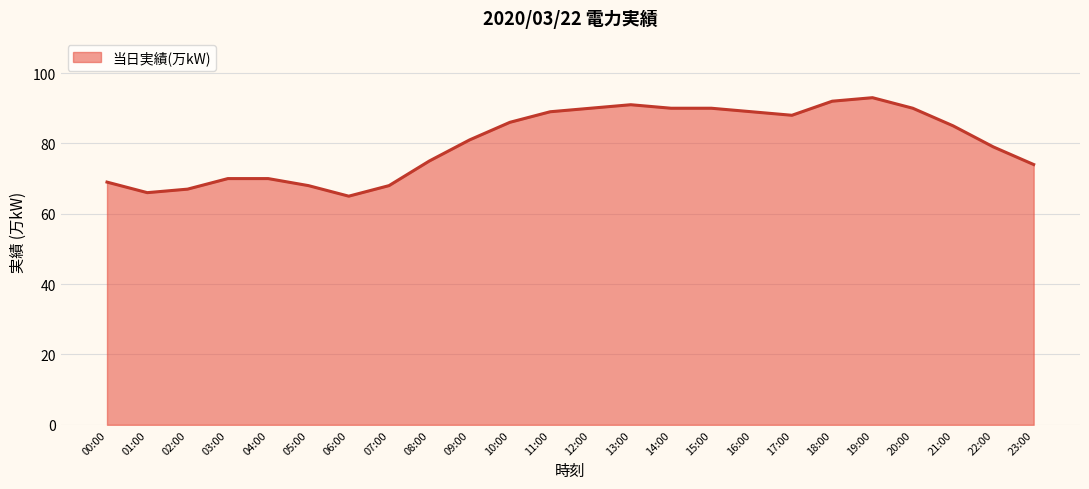

True or false: there are more than 1 points higher than both neighbors.

True